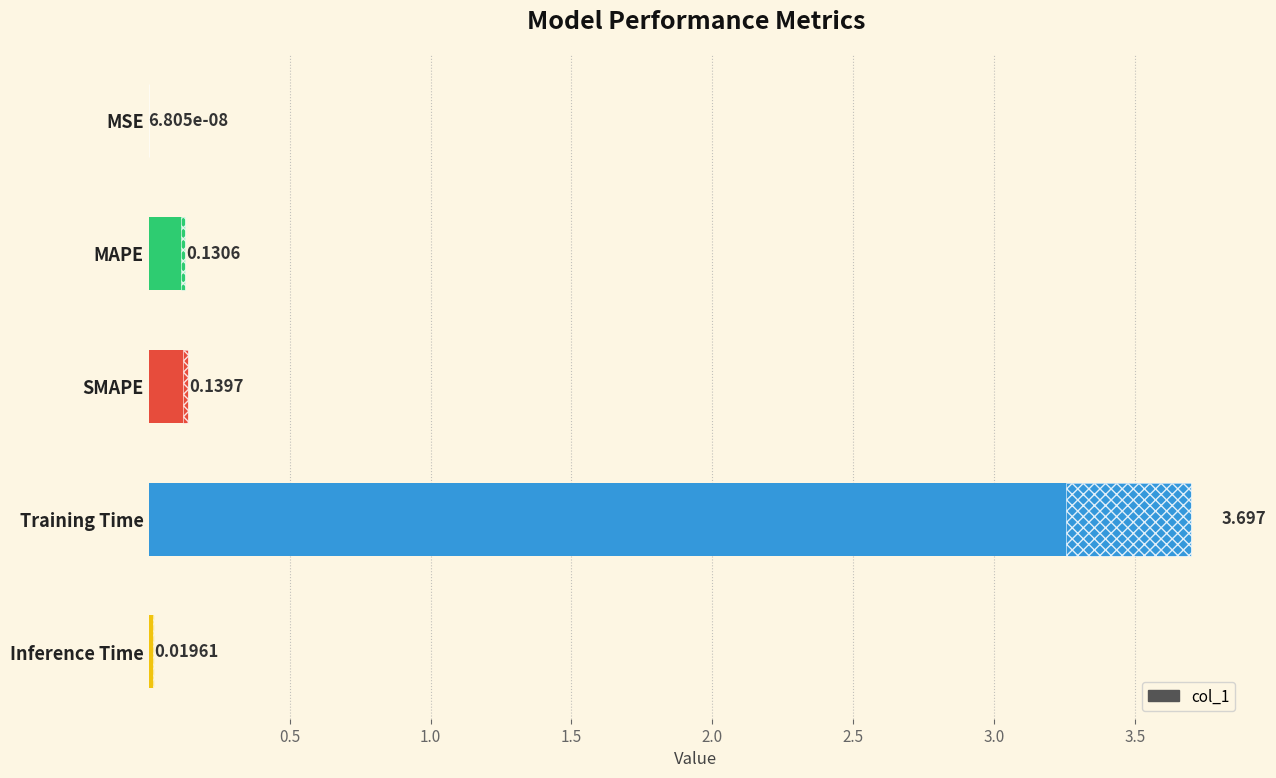

What is the difference between the maximum and minimum values?

3.7